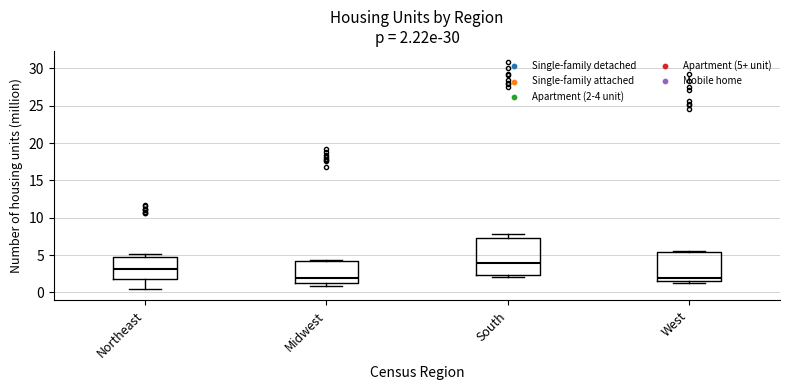

Comparing the boxes themselves (not the whiskers), which one is the tallest?

South